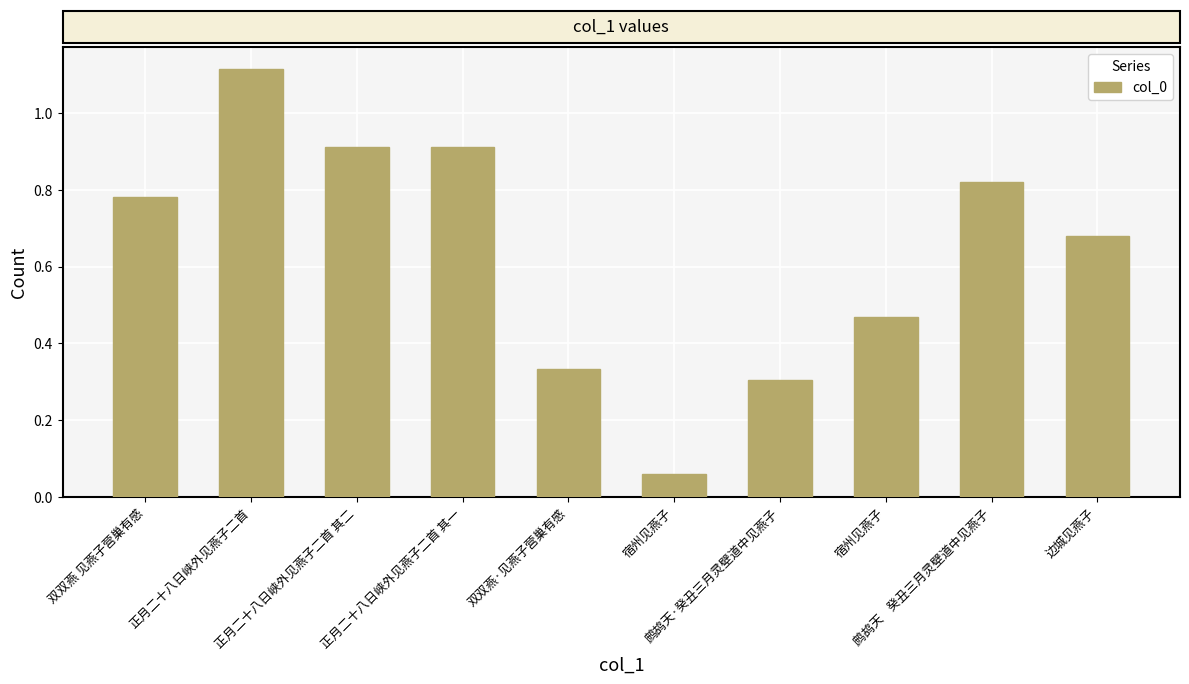

How many categories are shown in the chart?

10